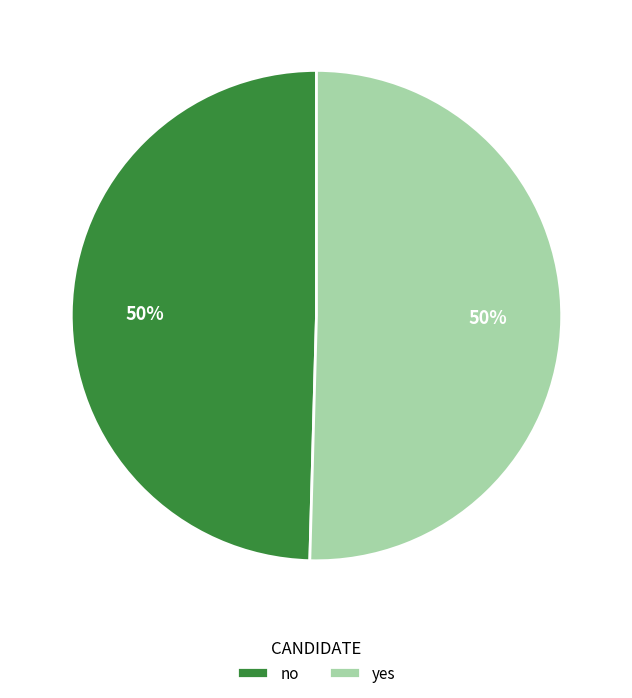

Approximately how many times larger is the value at yes compared to no?

1.0